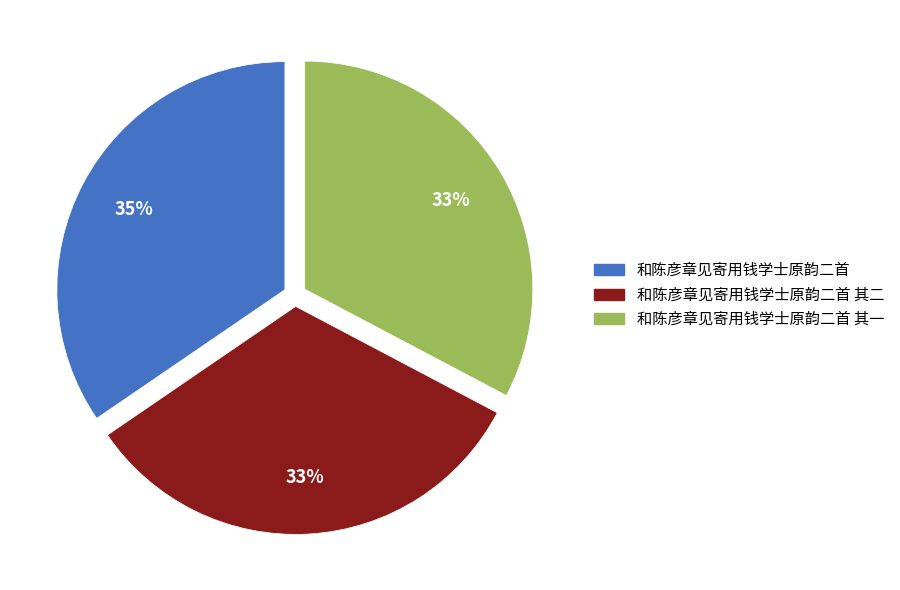

To the nearest percent, what is the difference between the 和陈彦章见寄用钱学士原韵二首 and 和陈彦章见寄用钱学士原韵二首 其二 slice percentages?

2%